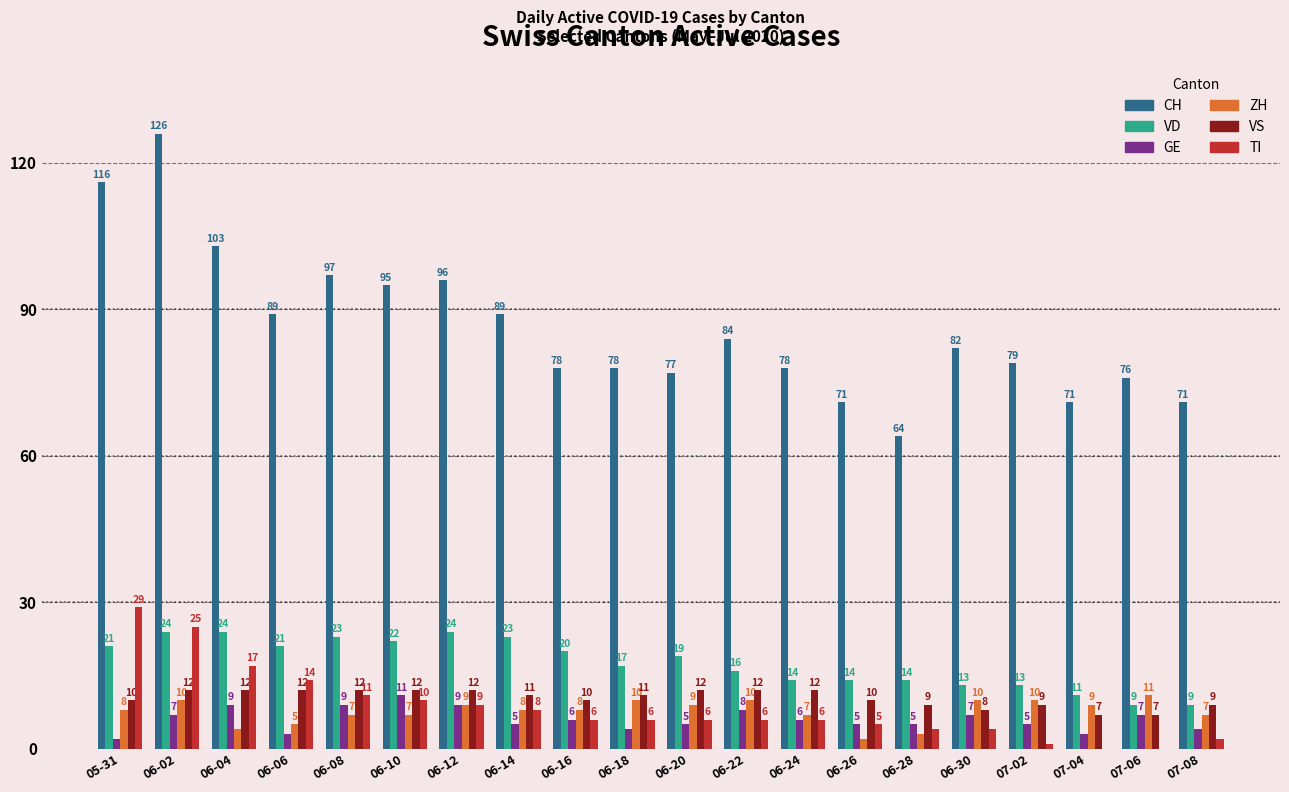

The value of VS at 06-10 is 12. True or false?

True